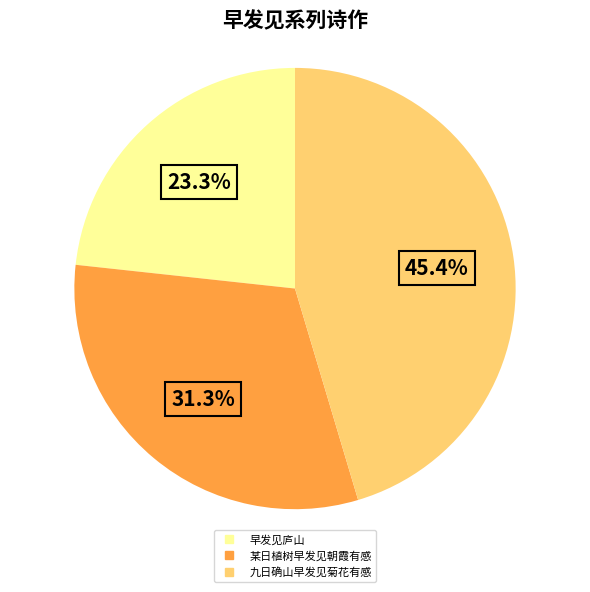

Is there a majority slice in this chart?

No